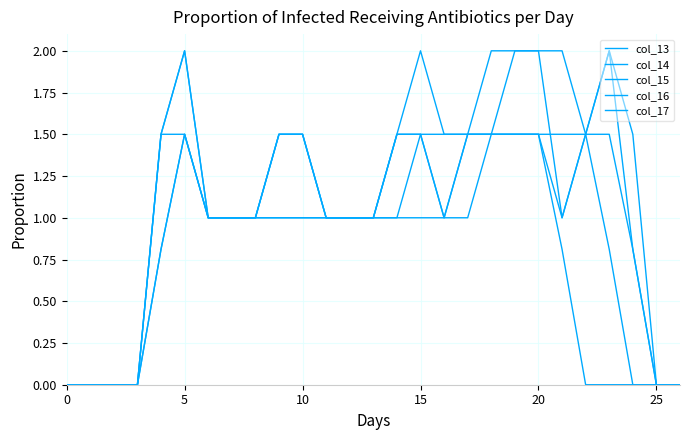

How many lines are shown in the chart?

5